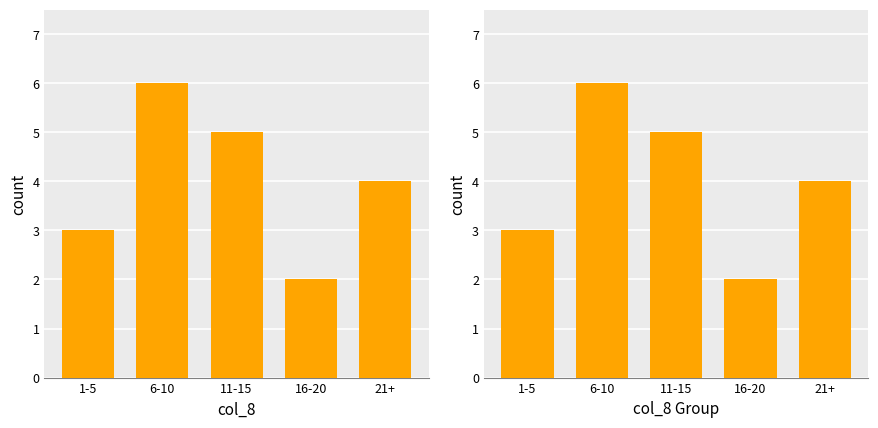

What is the label of the 3rd bar from the left?

11-15